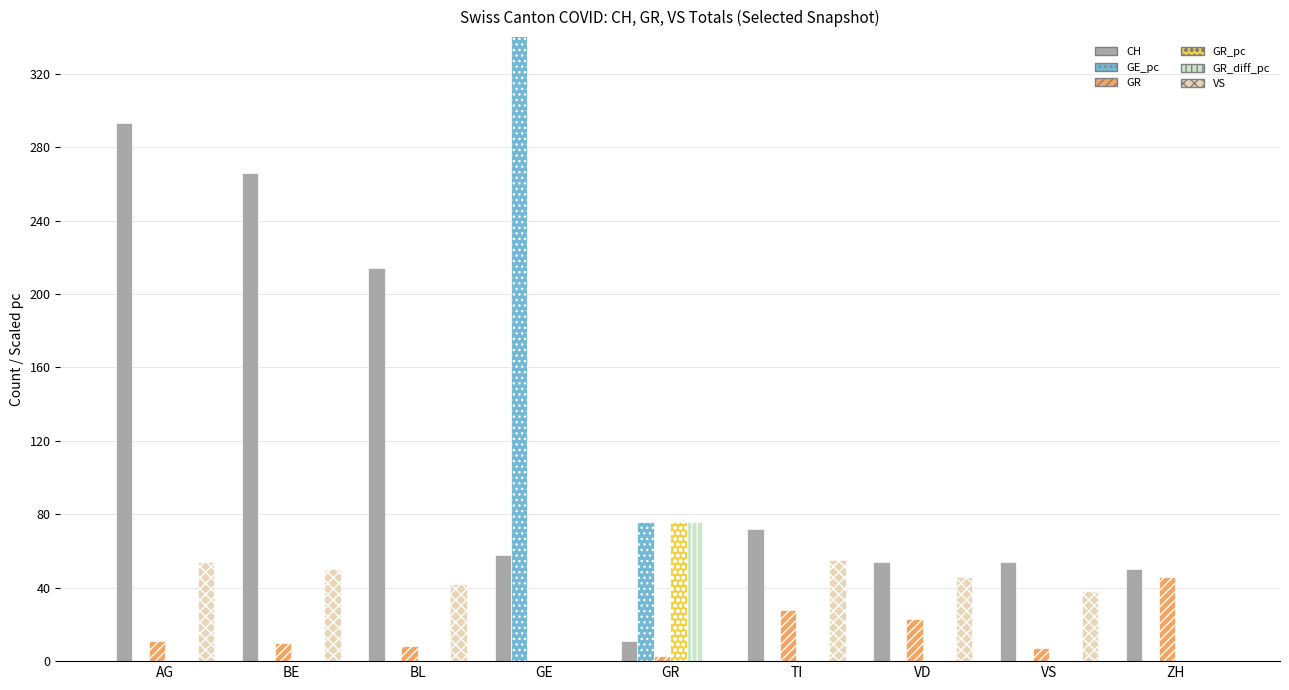

What is the average value of the CH series?

119.1